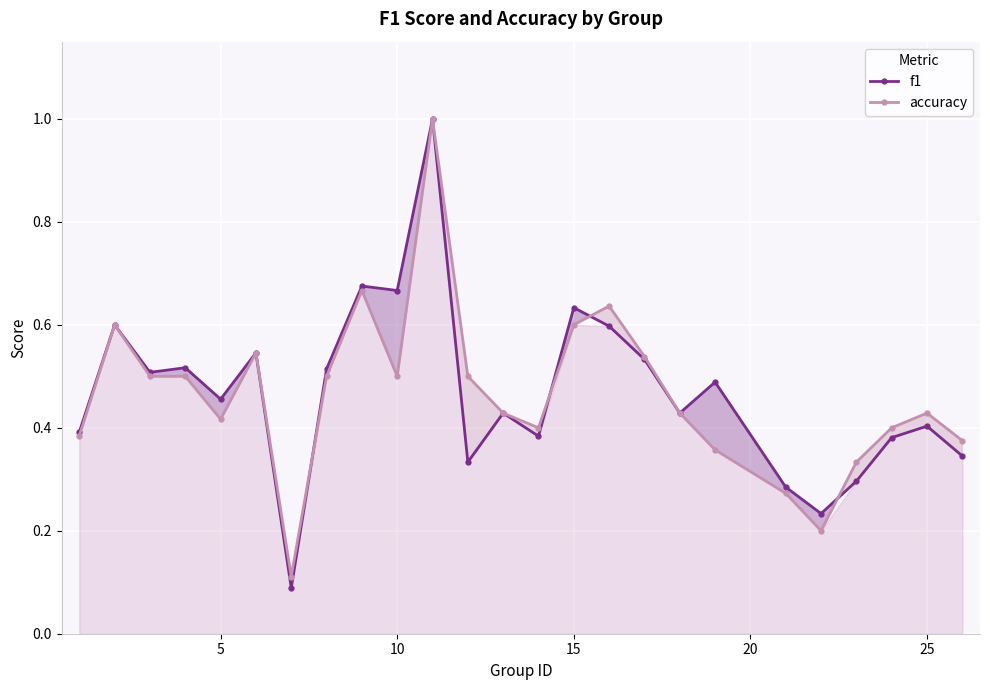

Which series has the largest range (max minus min)?

f1